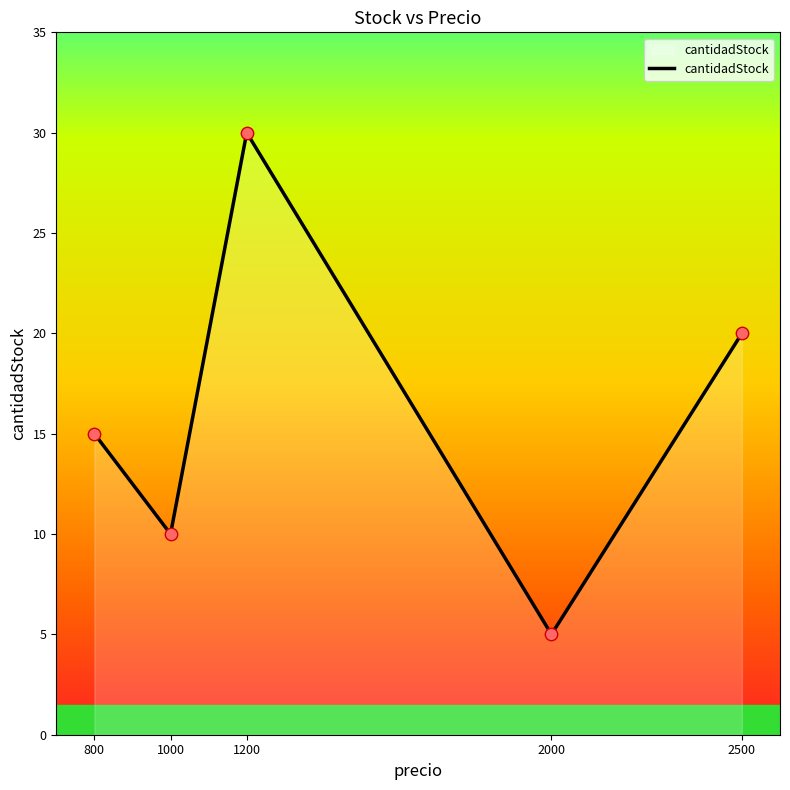

Between 2000 and 2500, which is larger?

2500